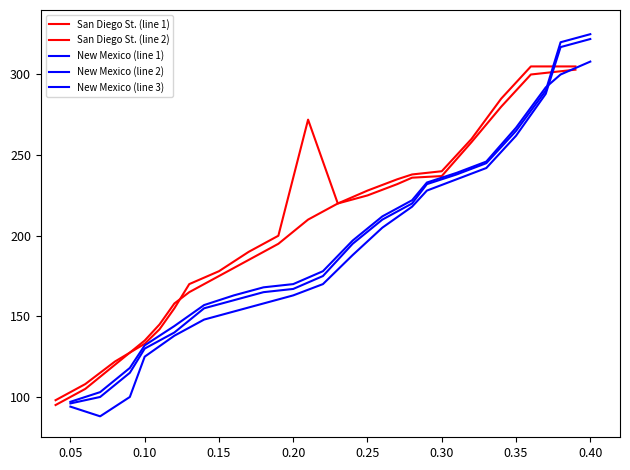

What is the total value across all series at 0.05?

480